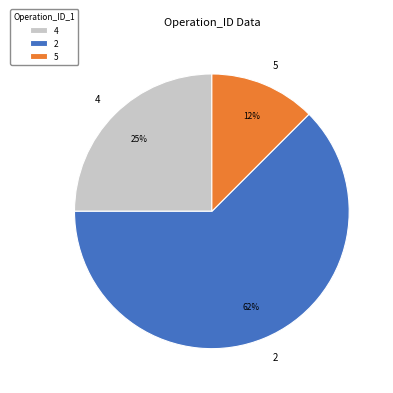

Does 5 represent more than half of the total?

No